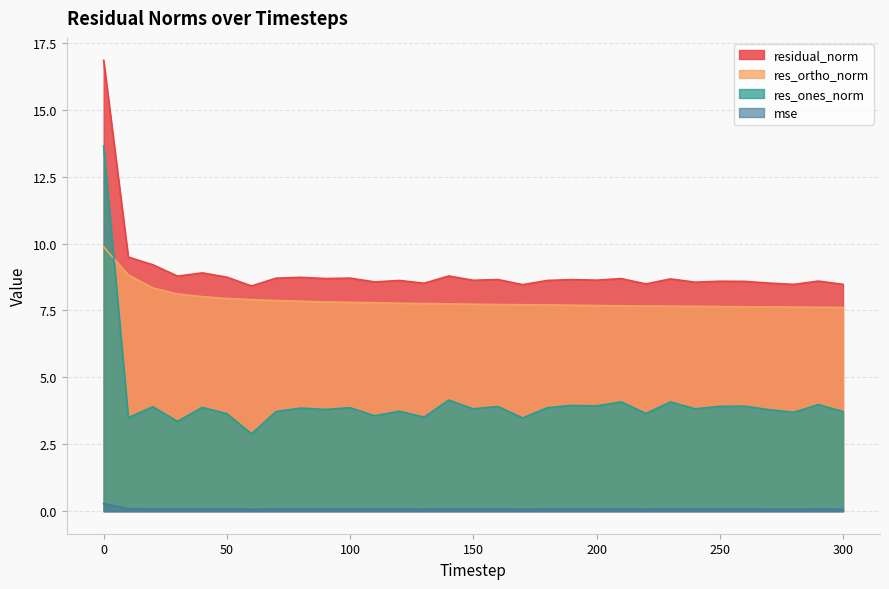

At how many categories does at least one series exceed 3?

31